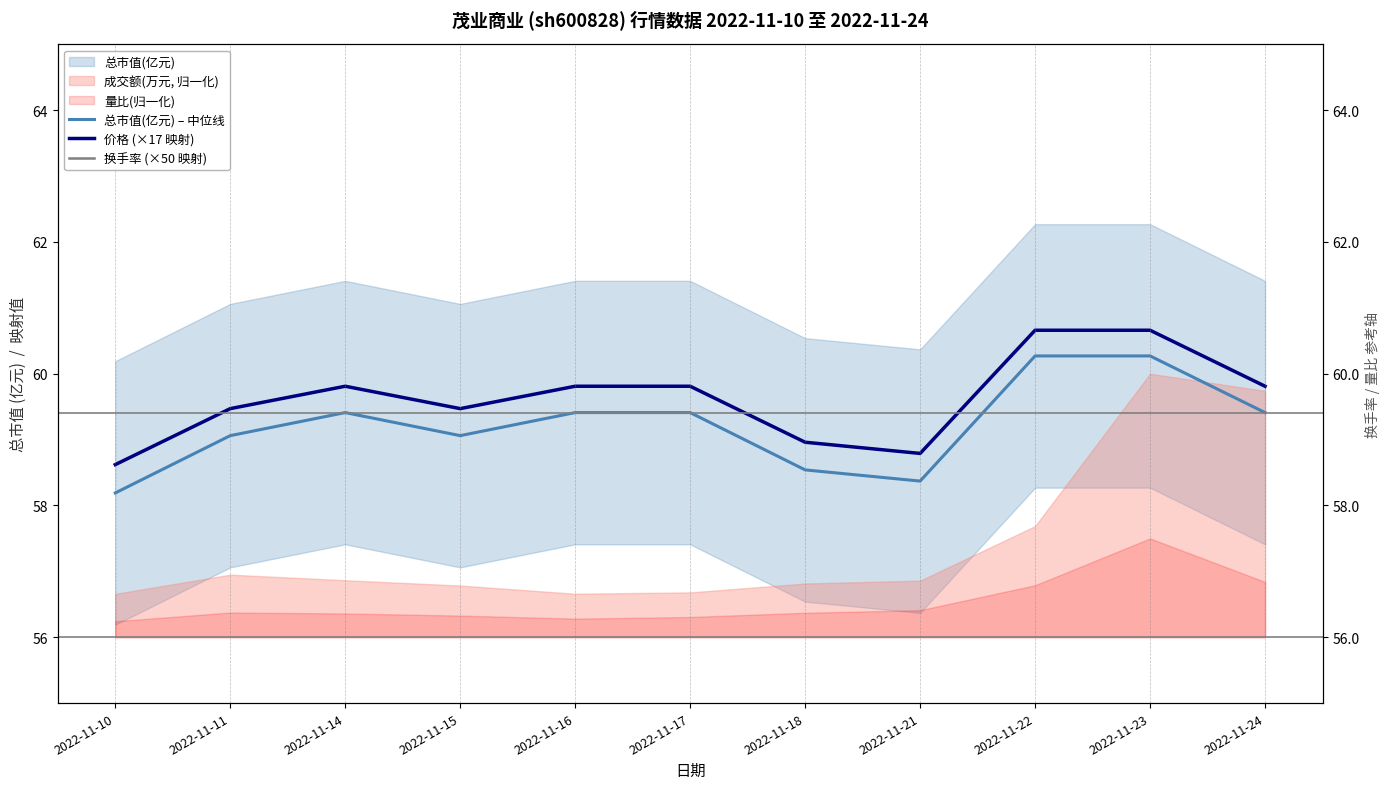

Where is 换手率 (×50 映射) nearest to the value 91?

2022-11-22